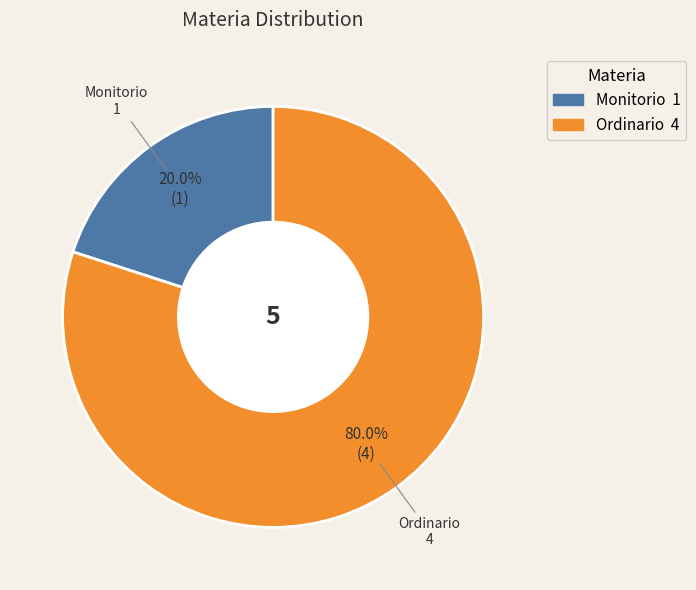

Which category accounts for the majority?

Ordinario